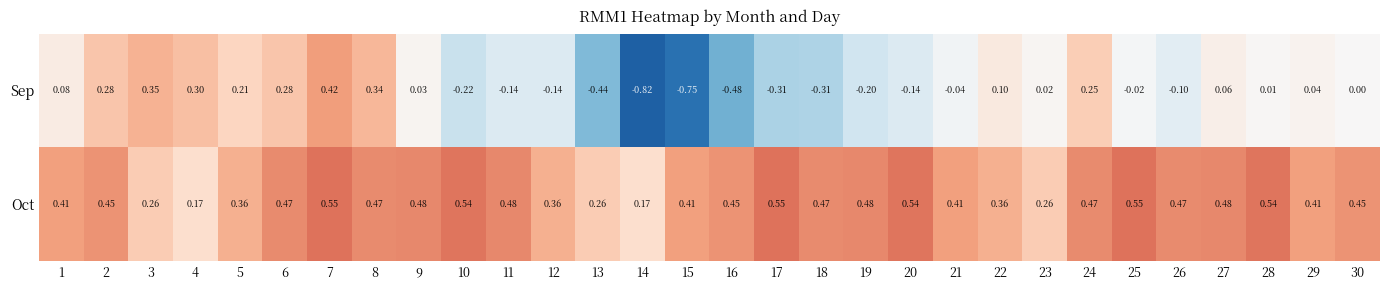

Rank the series by their maximum value, from lowest to highest.

Sep, Oct